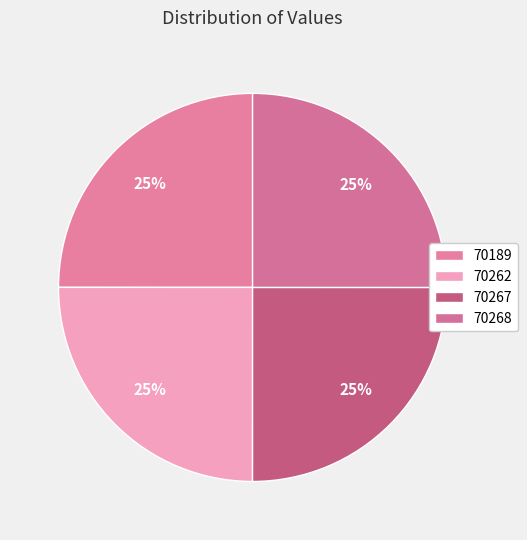

Rank the categories by value from highest to lowest.

70268, 70267, 70262, 70189